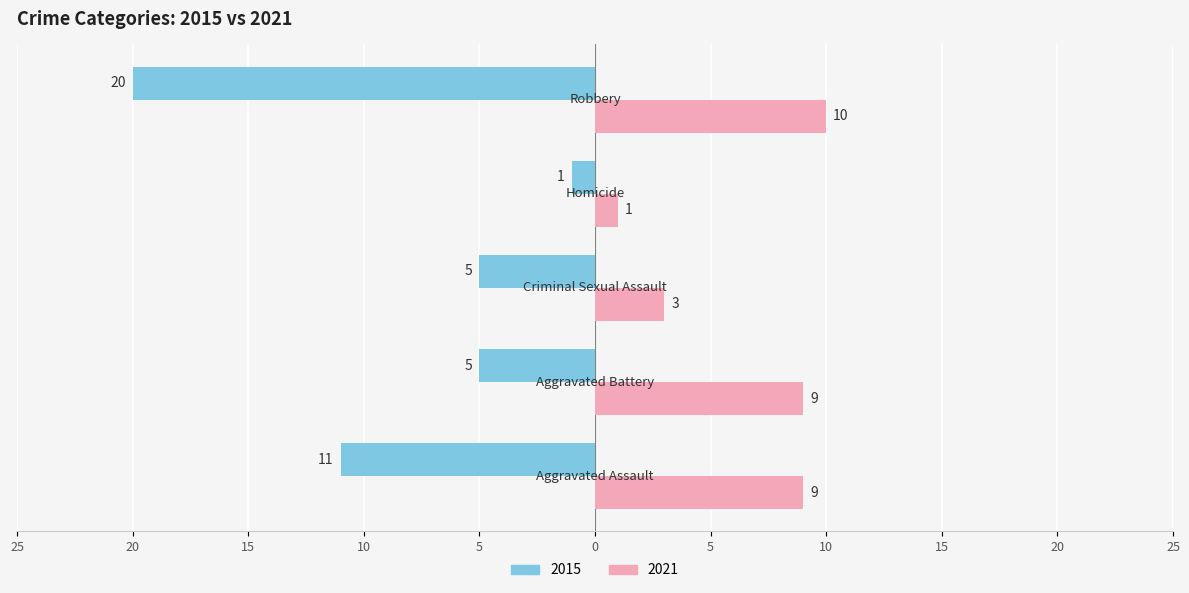

What are all the series names shown in the legend?

2015, 2021